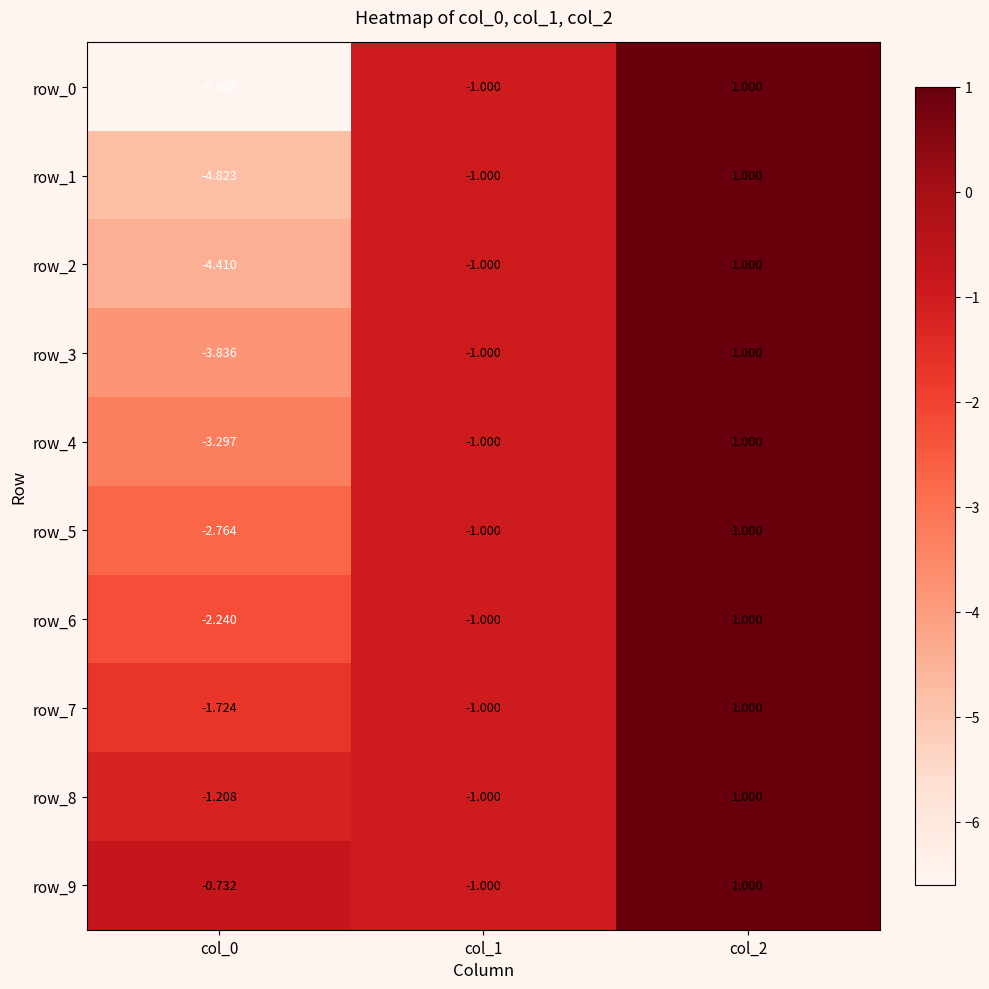

What is the difference between the maximum and minimum values in the row_9 series?

2.0